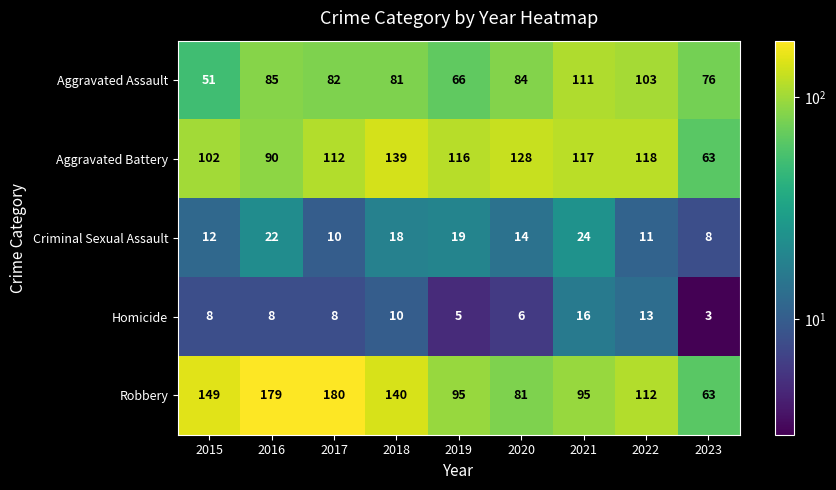

What is the difference between the maximum and minimum values in the Homicide series?

13